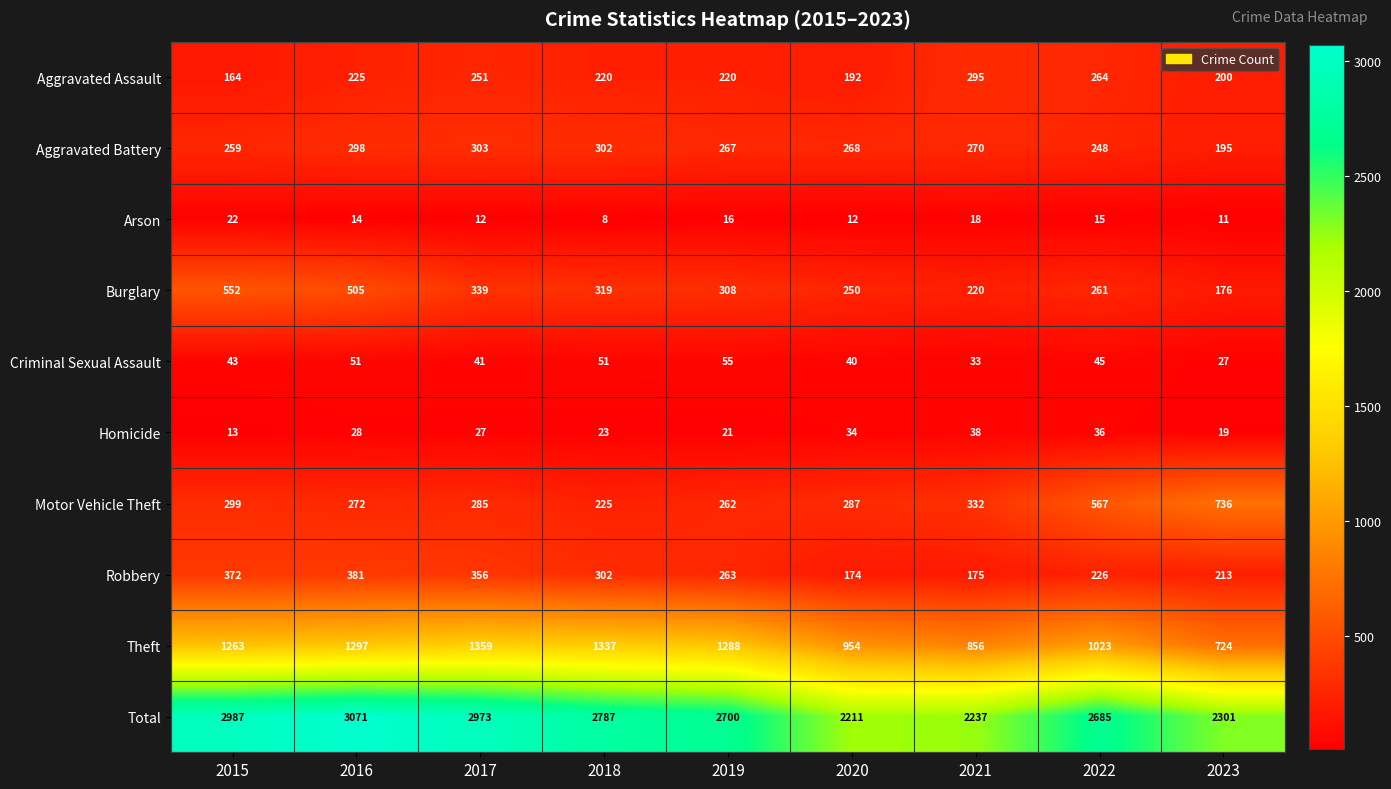

How many values in the Arson series are below 14?

4